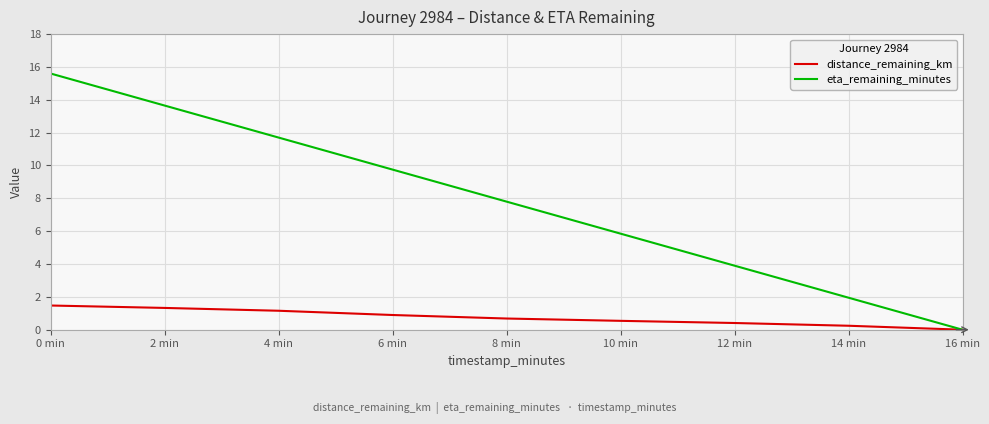

Is it true that eta_remaining_minutes equals 3.1 at 14 min?

False